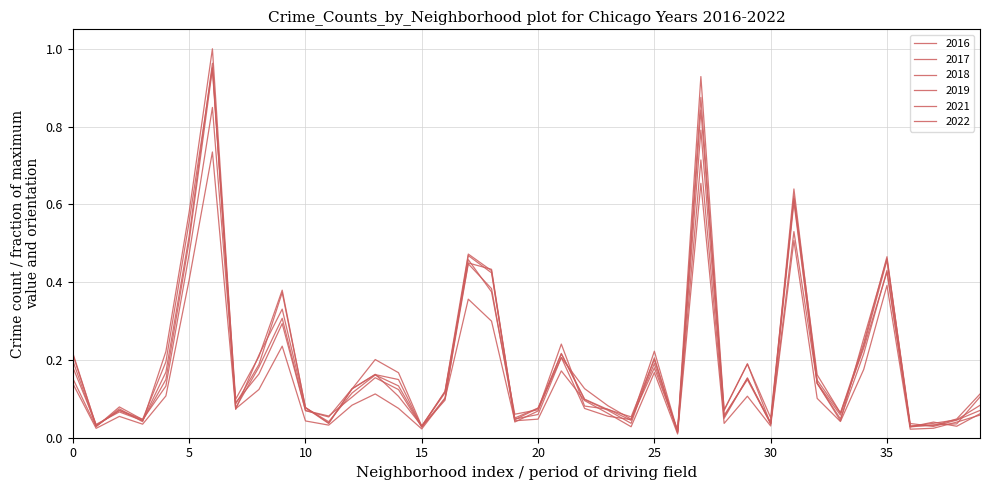

Does the chart display data point markers on the line(s)?

No